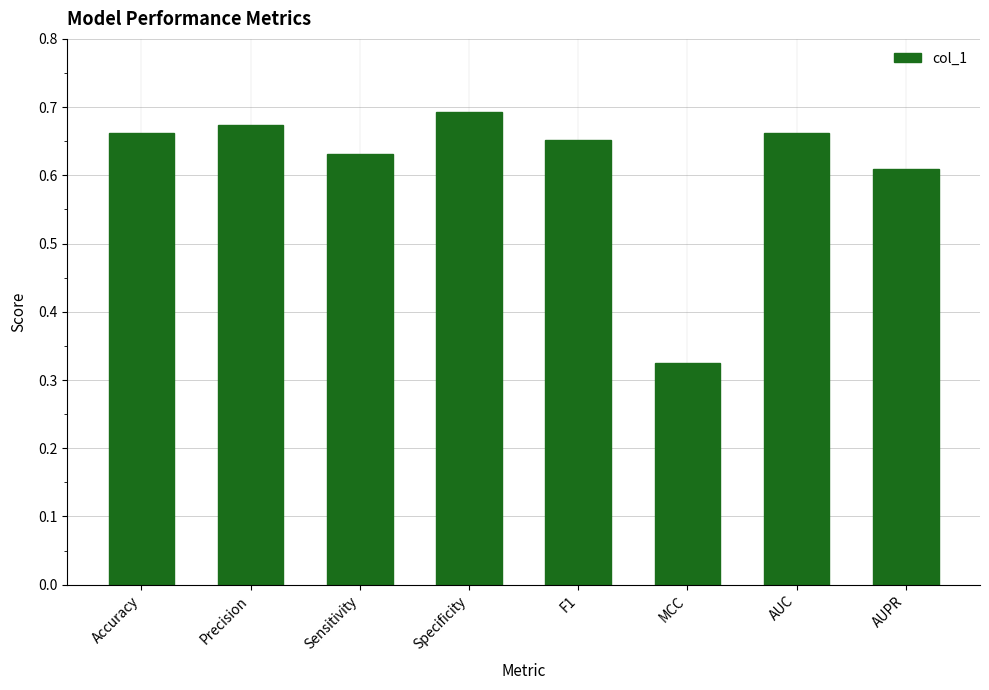

What is the label of the 4th bar from the left?

Specificity